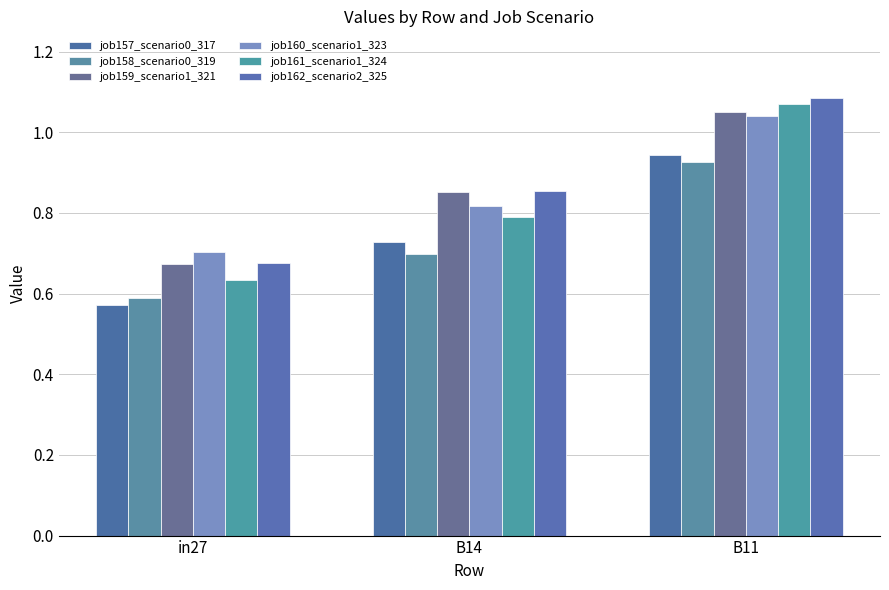

Count the job159_scenario1_321 values in the range 0 to 1.

2